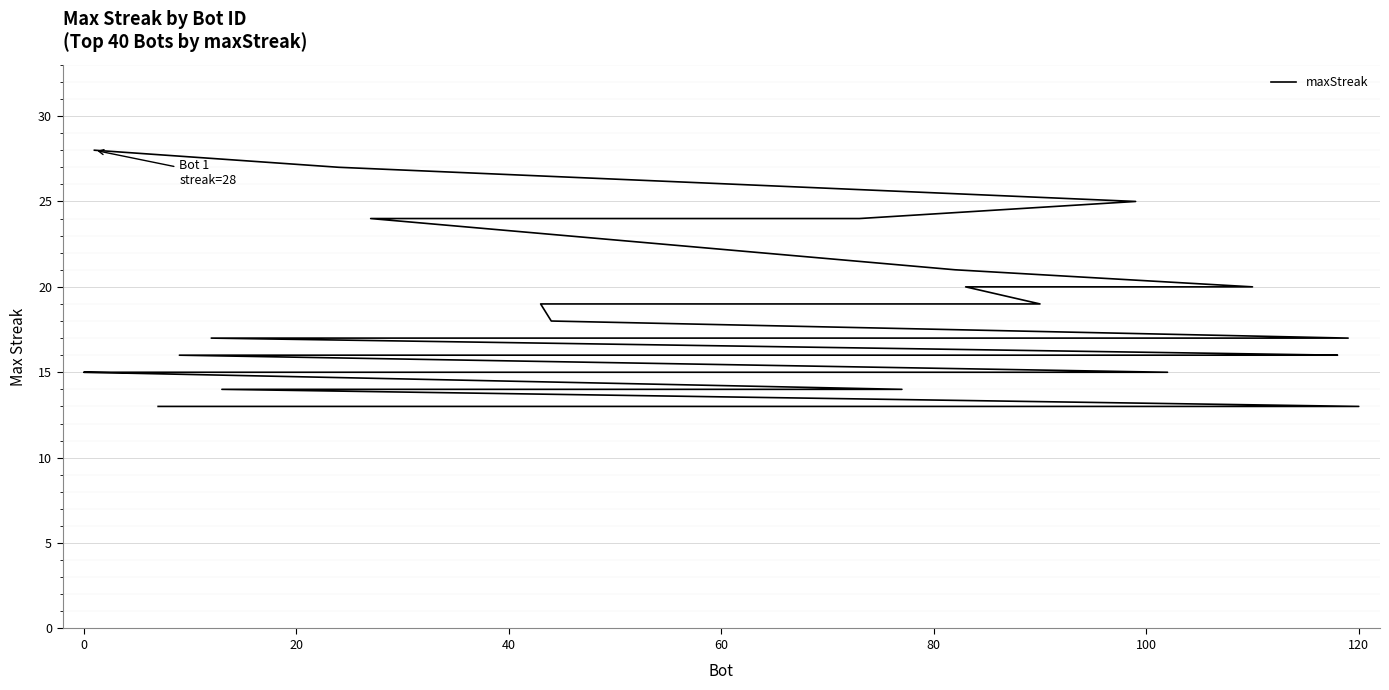

What is the maximum value shown in the chart?

28